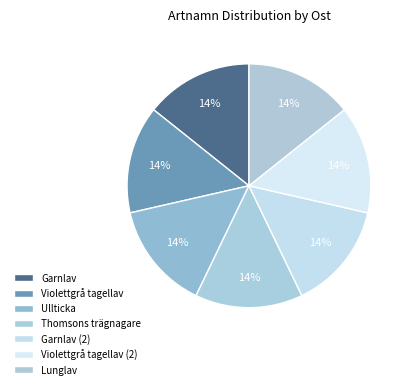

How much of the chart is everything except Garnlav (2)?

85.7%